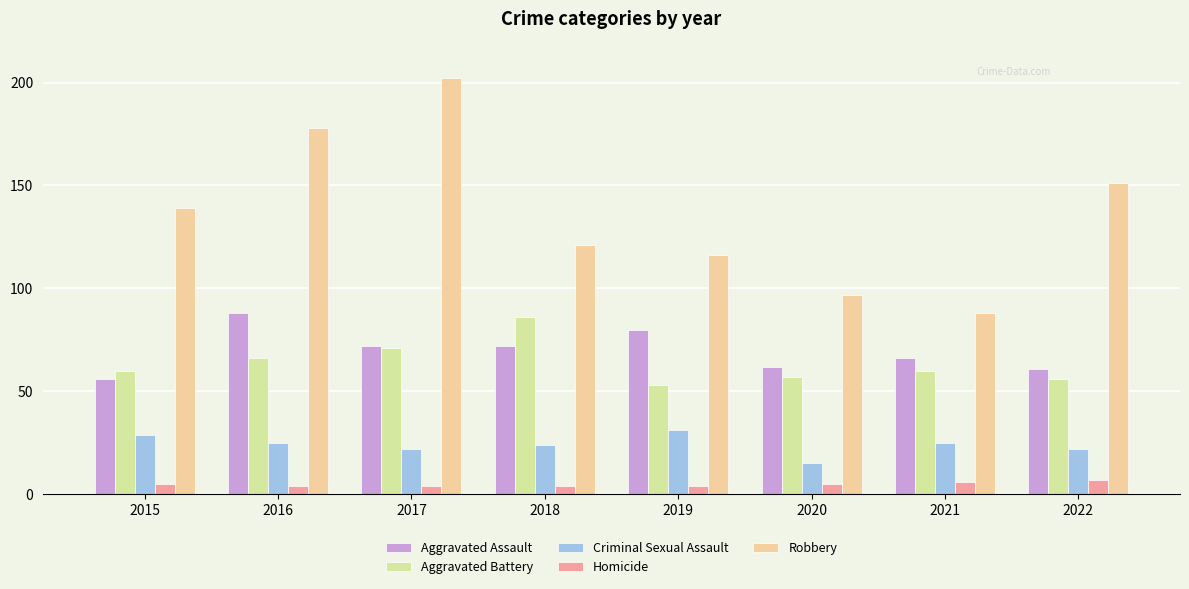

How many groups of bars are there?

8